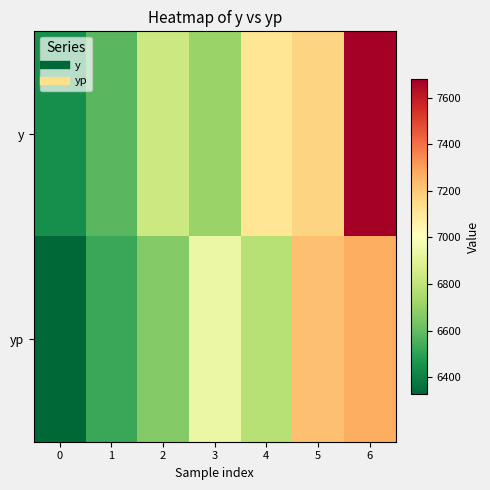

What is the maximum value shown in the chart?

7680.0